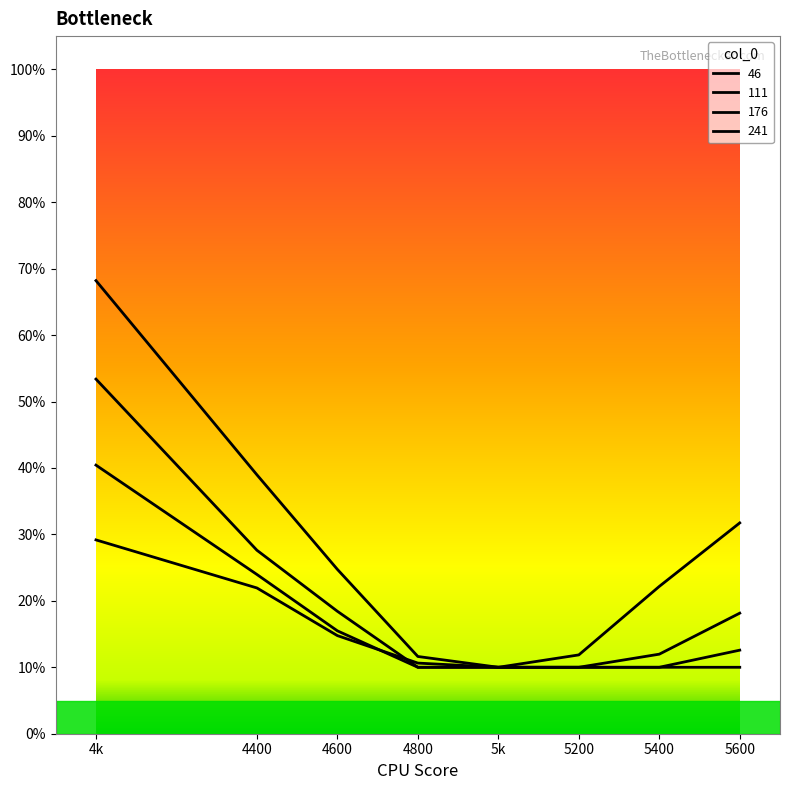

At which category is the sum across all series the highest?

4k